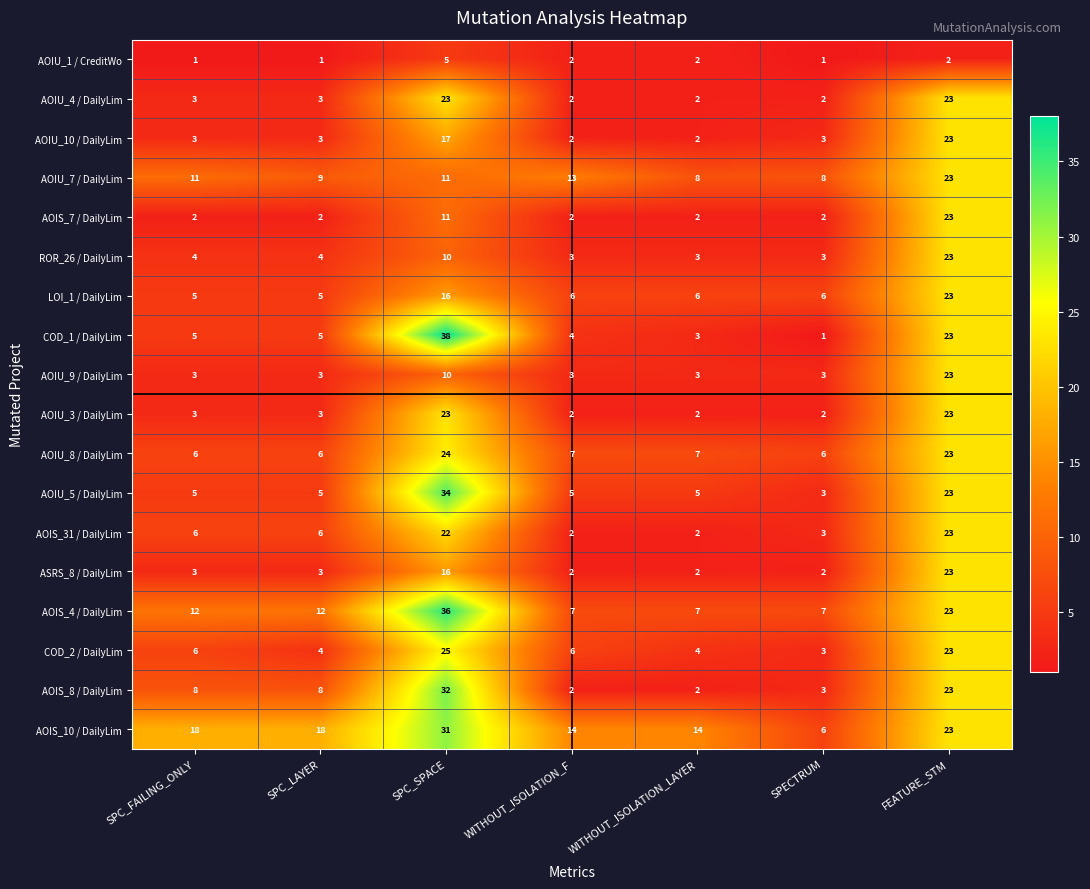

What is the difference between the highest and lowest values at SPC_FAILING_ONLY?

17